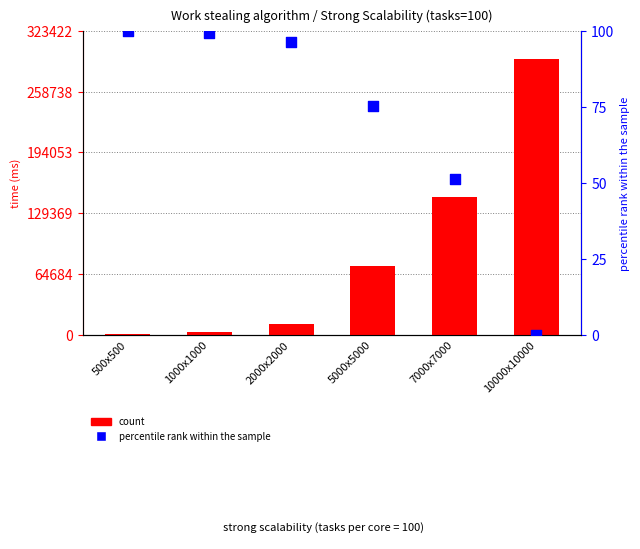

Which series reaches the minimum Y coordinate?

percentile rank within the sample